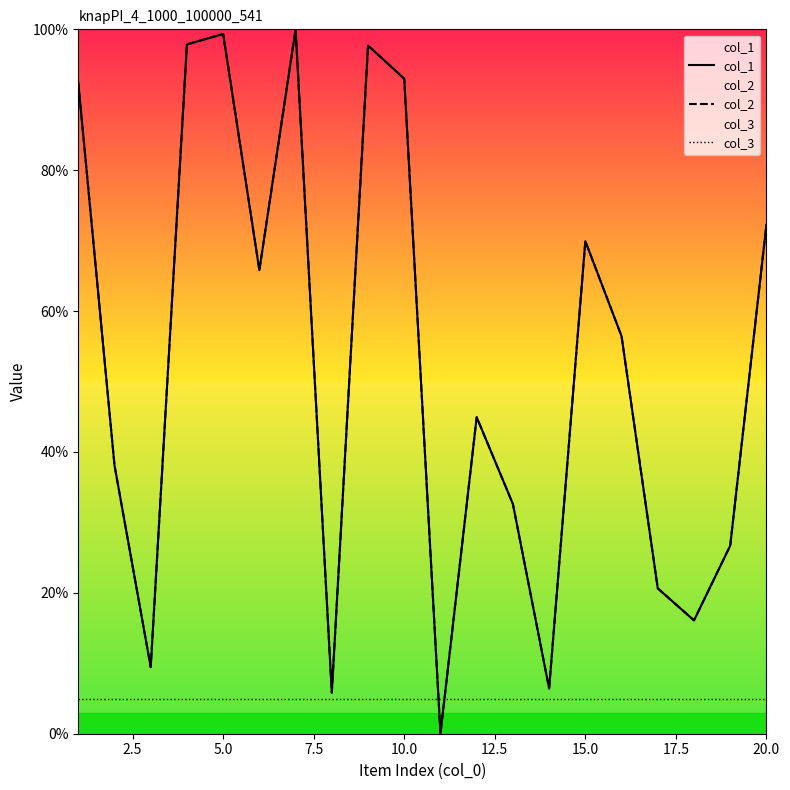

What is the value of the col_2 point at the 16th from the left?

56.4